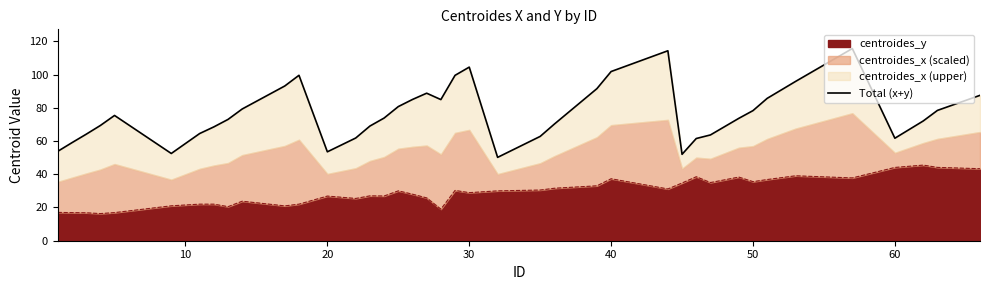

How many points are higher than both their immediate neighbors (excluding endpoints)?

6